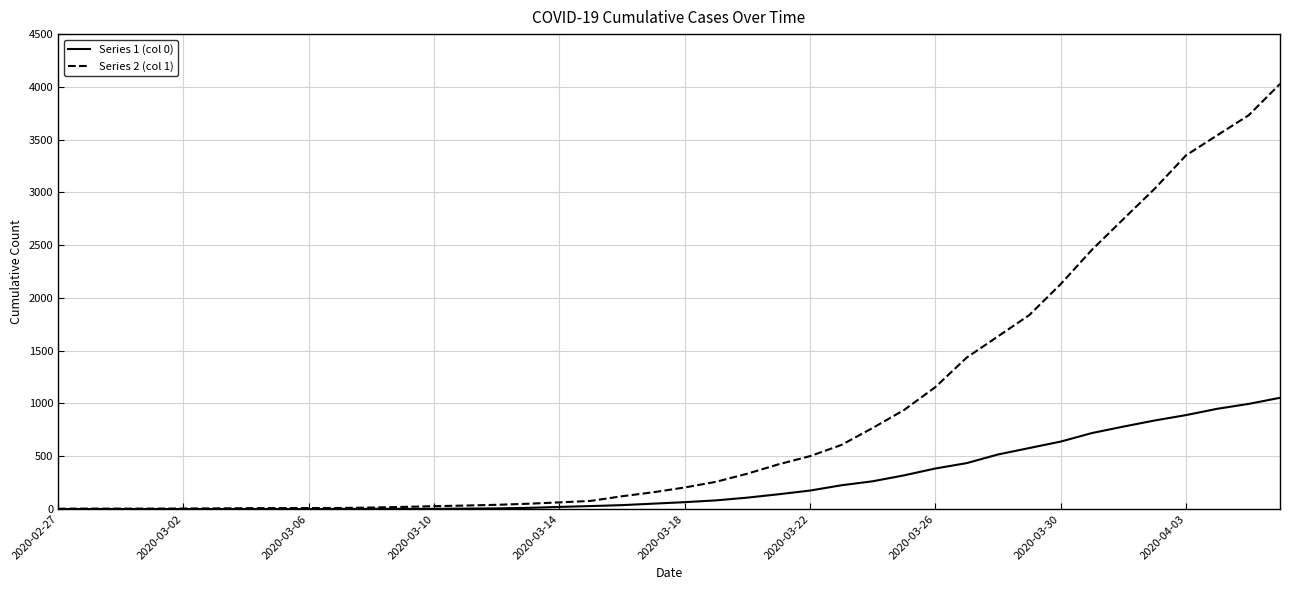

How many series are shown in this chart?

2